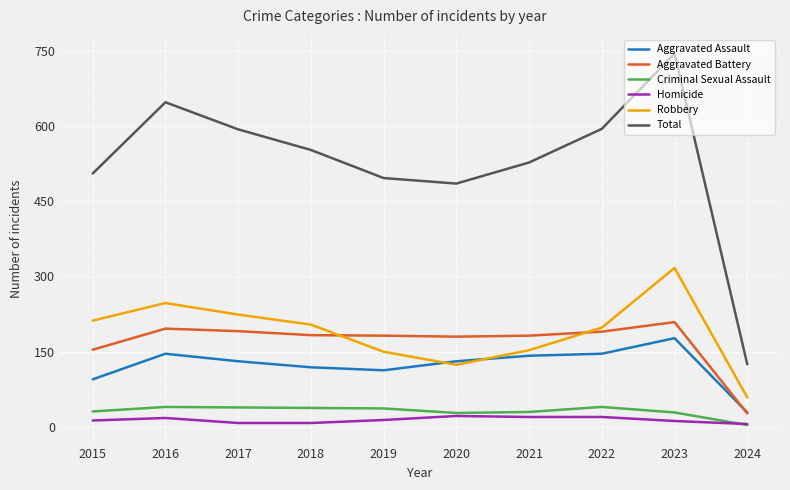

Which series changed the most between 2017 and 2019?

Total